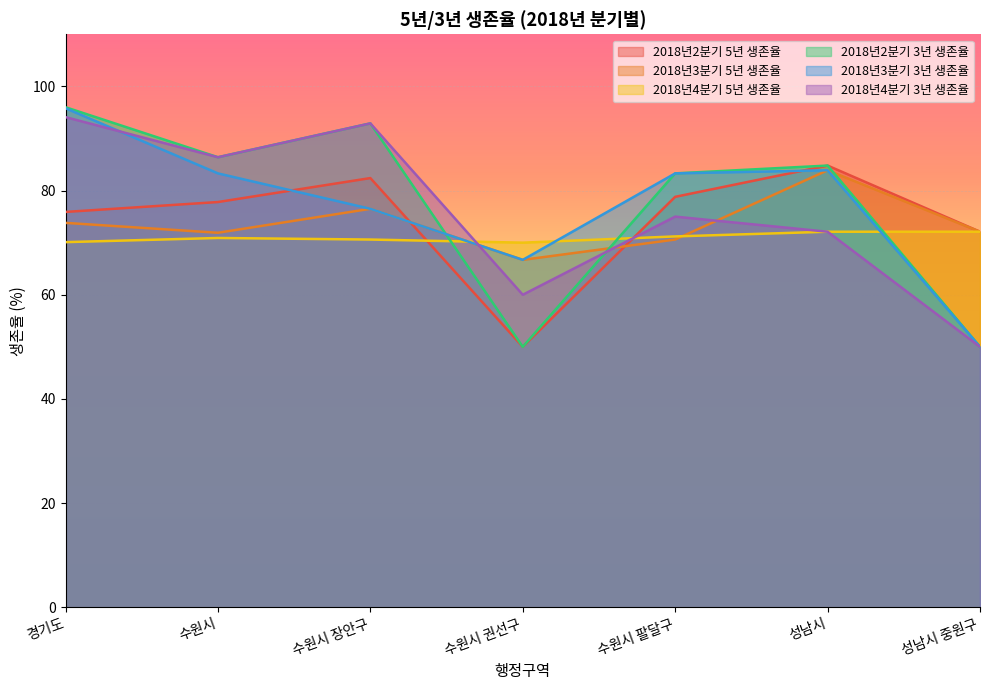

Which series has the largest total across all categories?

2018년2분기 3년 생존율